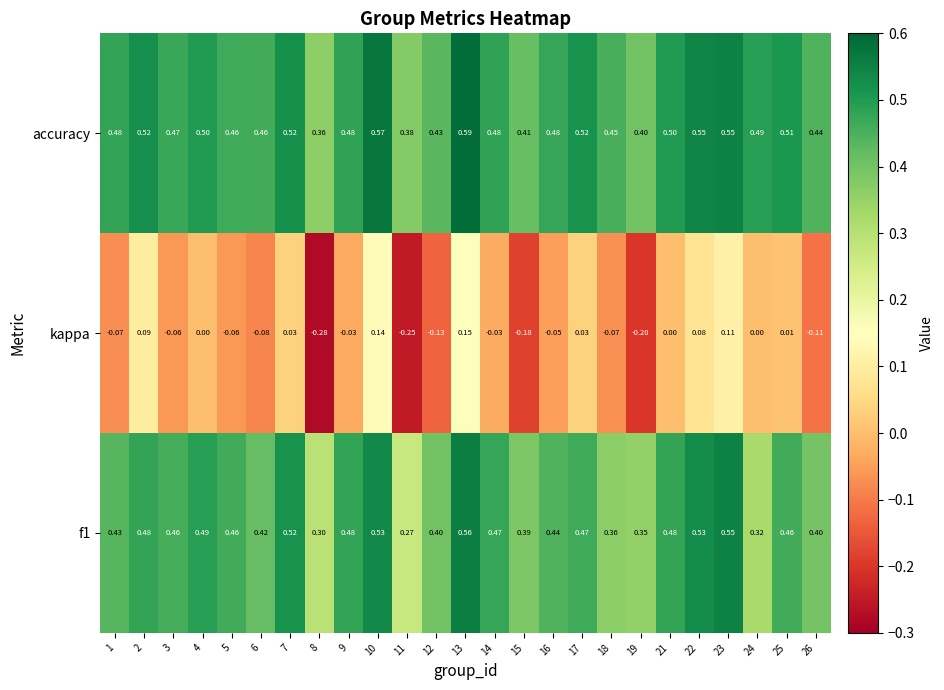

Which series has the largest range (max minus min)?

kappa